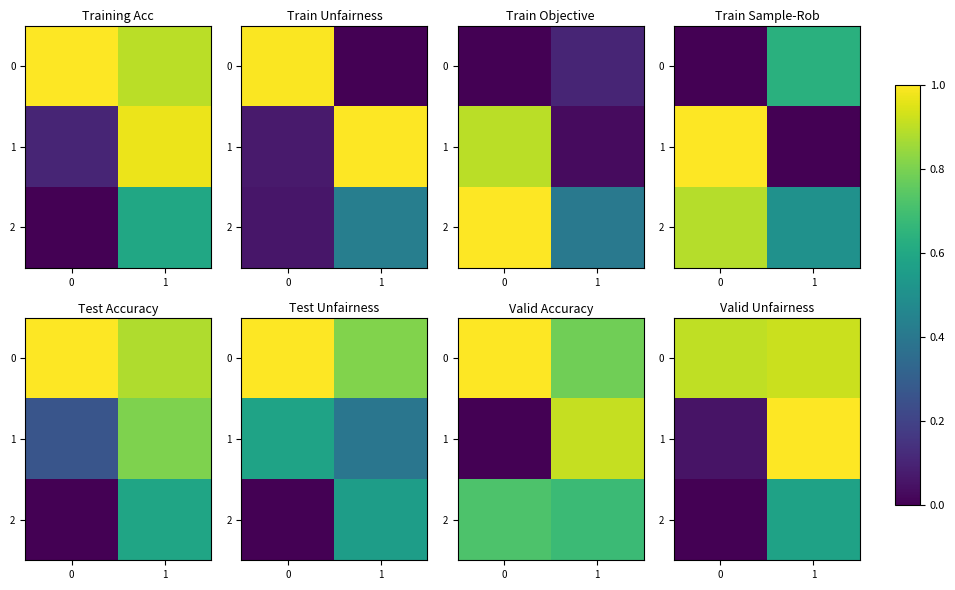

At how many categories does at least one series exceed 0?

2